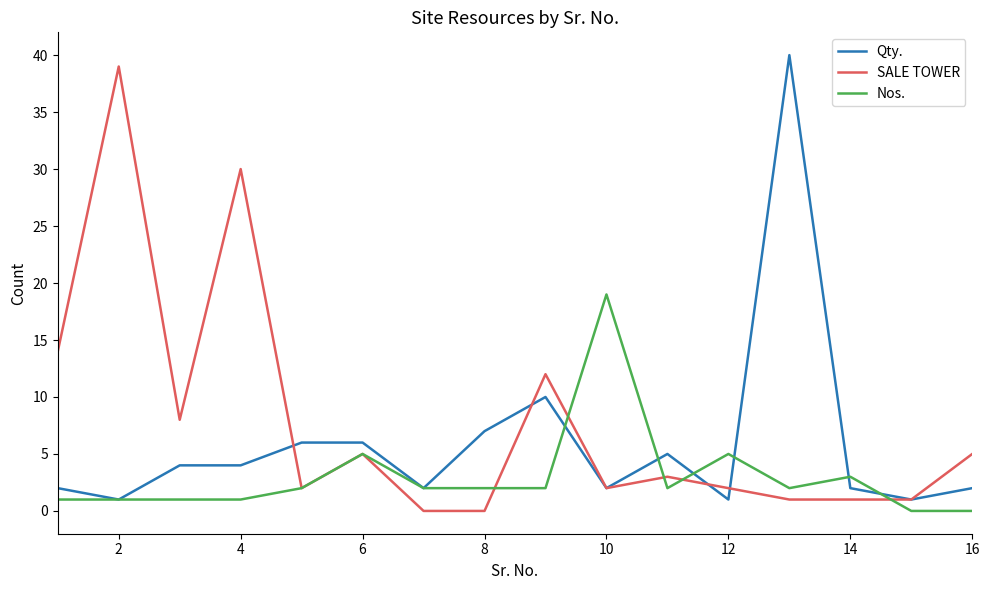

What are all the series names shown in the legend?

Qty., SALE TOWER, Nos.